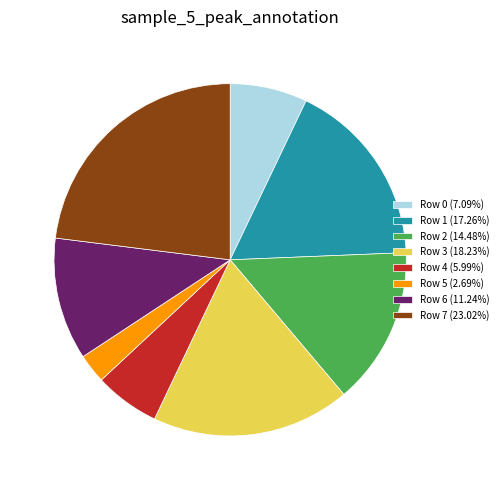

Is there a majority slice in this chart?

No